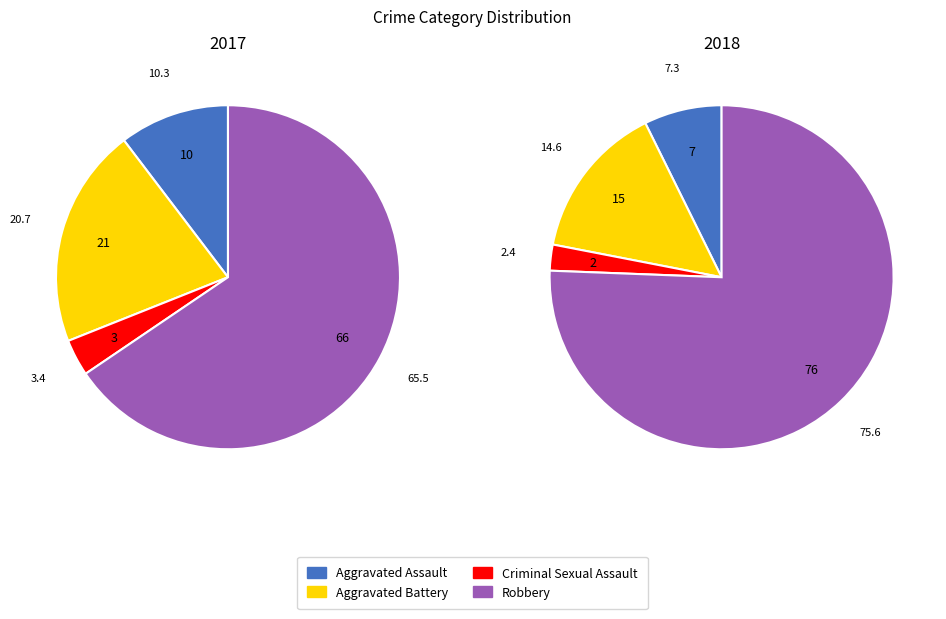

Does values_2018 represent more than half of the total?

No